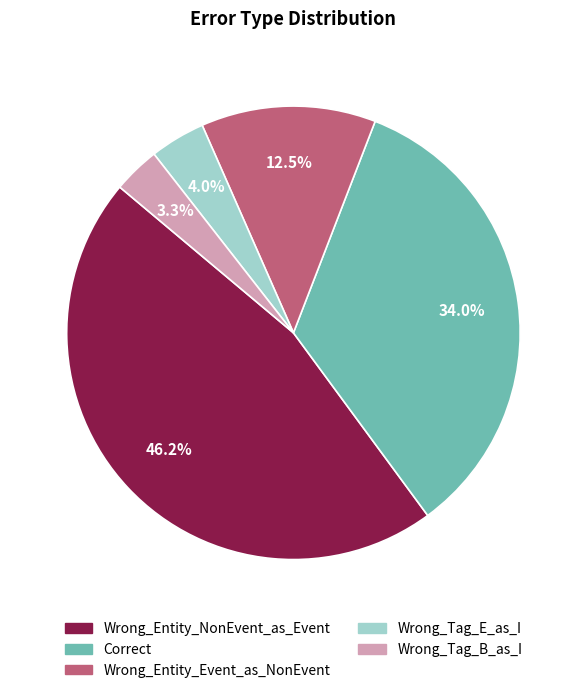

Does Wrong_Entity_NonEvent_as_Event account for over 50% of the chart?

No